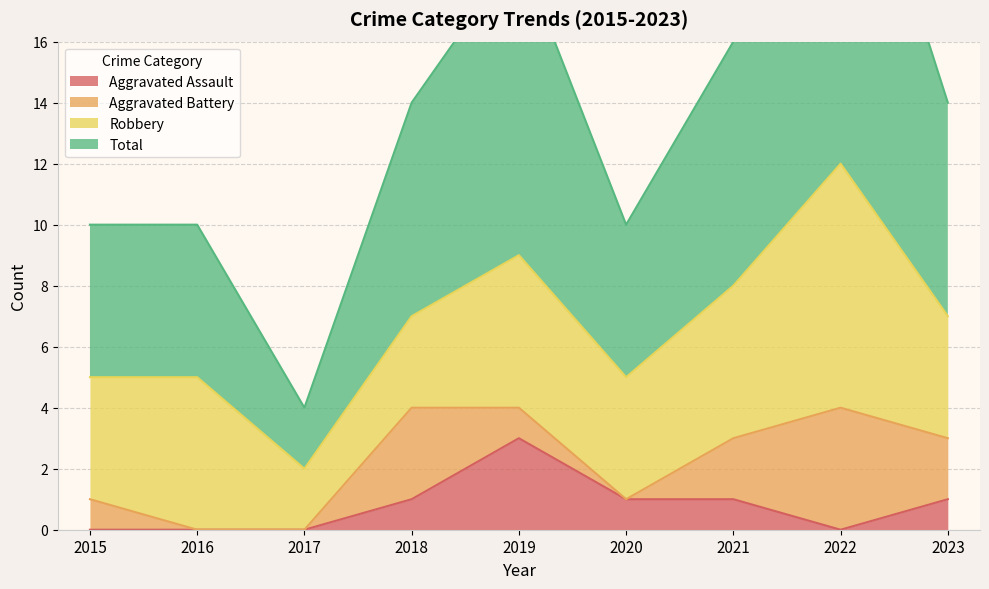

At which label does Aggravated Assault reach its peak?

2019